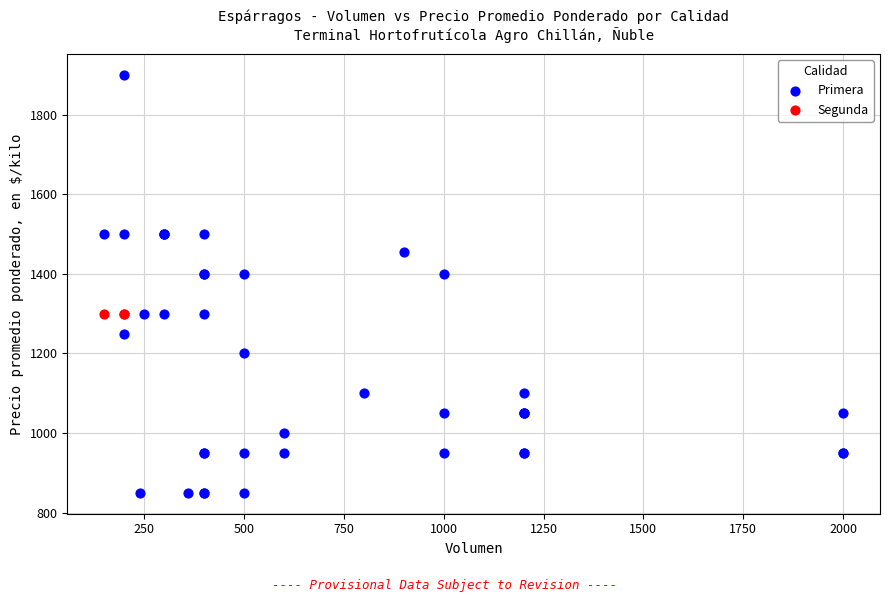

Which series reaches the minimum Y coordinate?

Primera